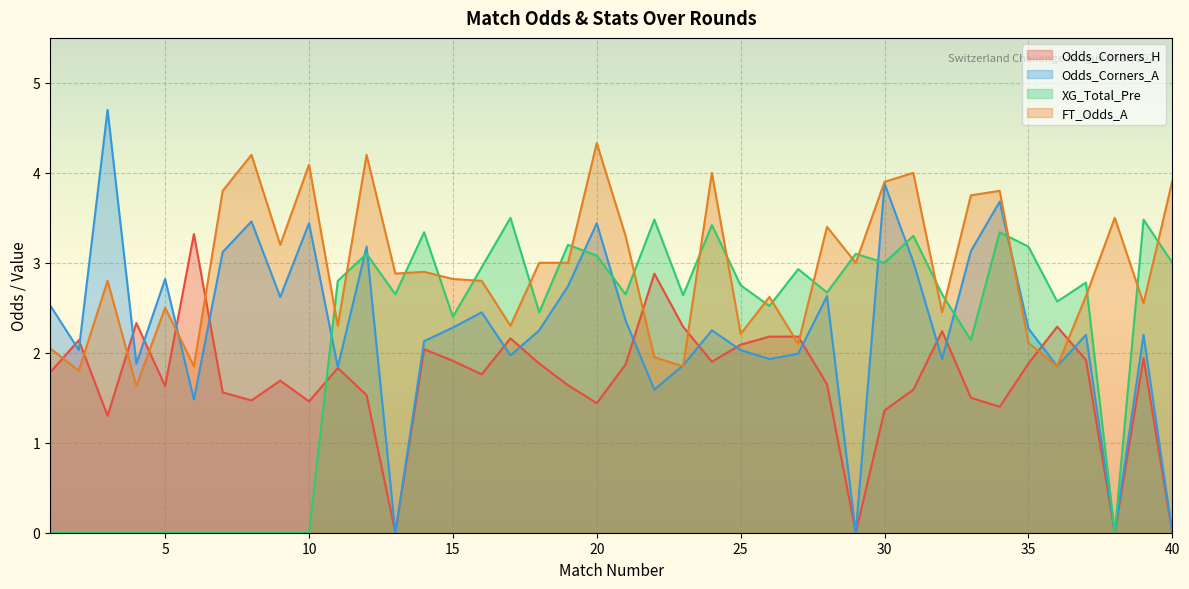

How many lines are shown in the chart?

4